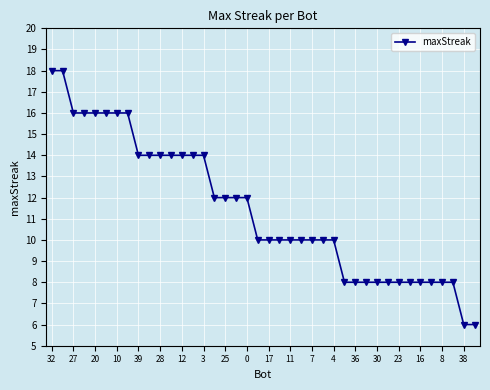

What is the sum of all values?

458